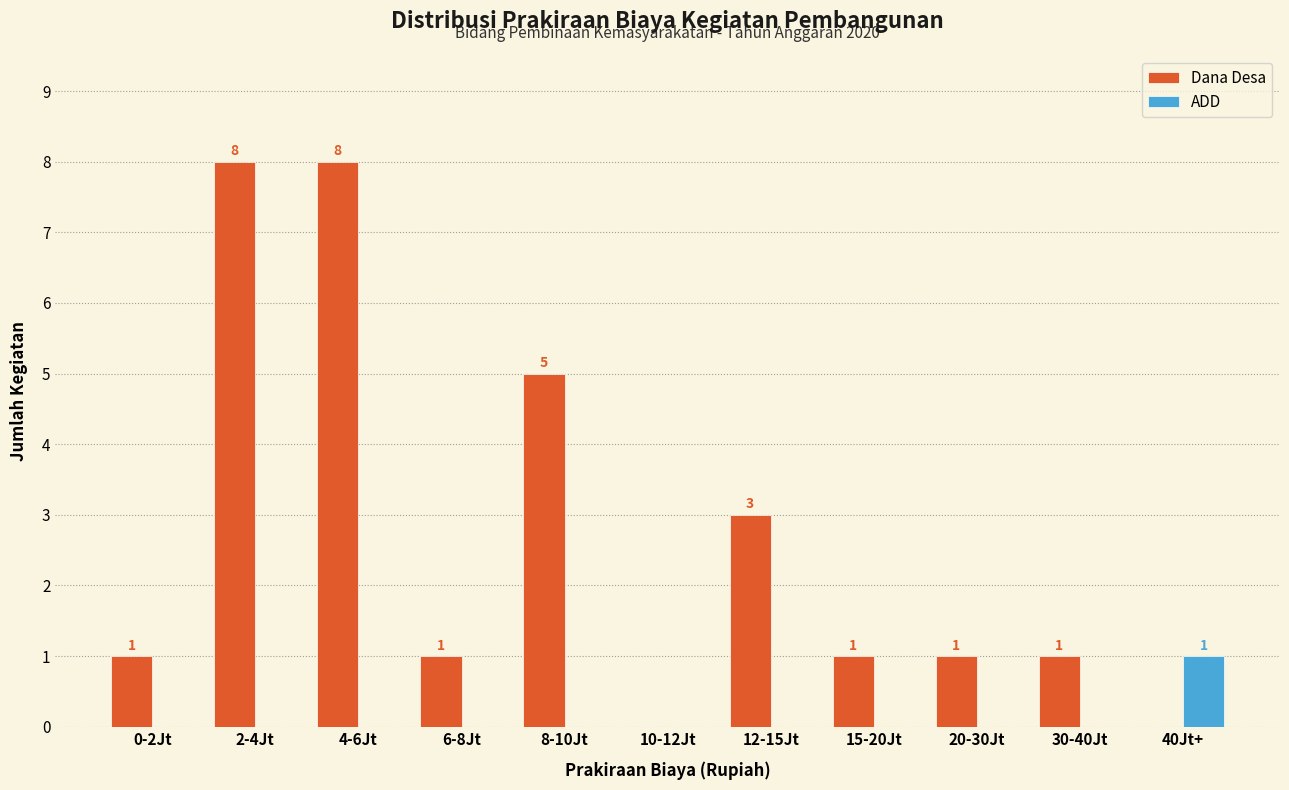

Reading right to left, extract all data points from this chart.

Dana Desa: 40Jt+=0	30-40Jt=1	20-30Jt=1	15-20Jt=1	12-15Jt=3	10-12Jt=0	8-10Jt=5	6-8Jt=1	4-6Jt=8	2-4Jt=8	0-2Jt=1
ADD: 40Jt+=1	30-40Jt=0	20-30Jt=0	15-20Jt=0	12-15Jt=0	10-12Jt=0	8-10Jt=0	6-8Jt=0	4-6Jt=0	2-4Jt=0	0-2Jt=0